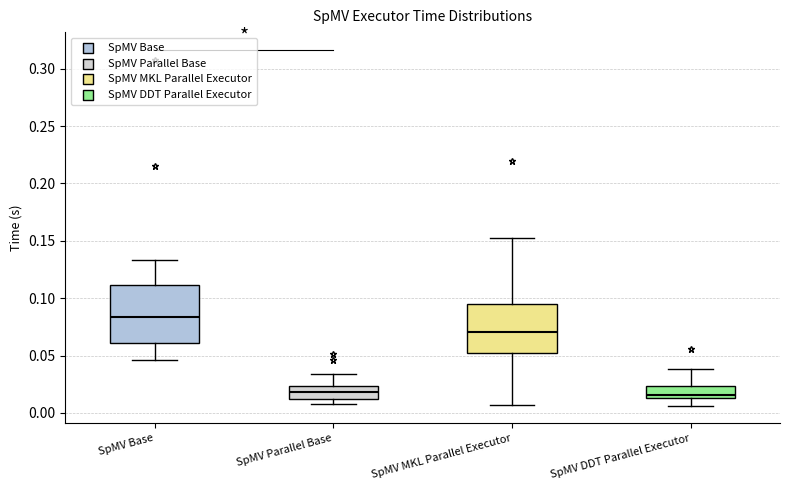

Where does the median line of the box for SpMV Base sit on the y-axis? The values are not printed on the chart, so give them approximately, as read against the axis.

0.085